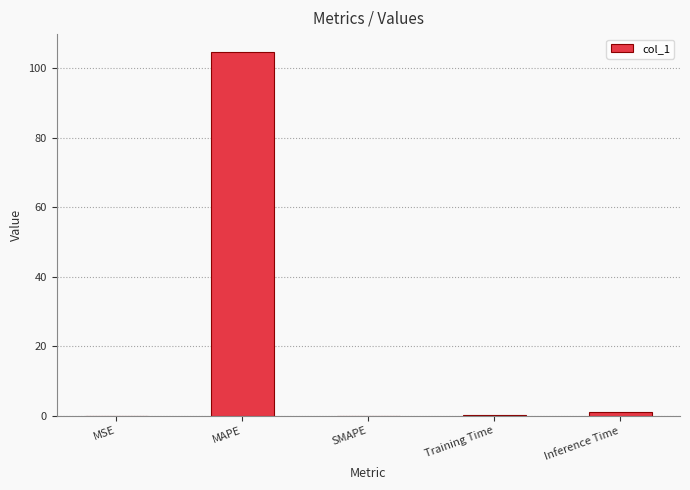

Which has a higher value, MAPE or Training Time?

MAPE